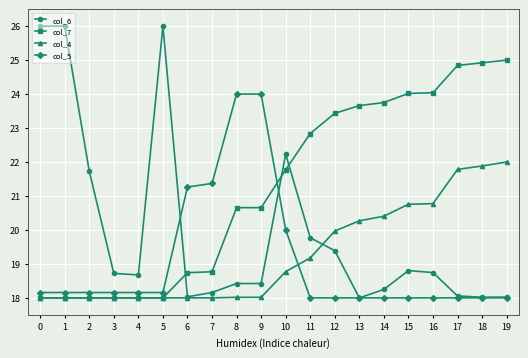

True or false: col_6 has a value of 5.4 at 6.

False